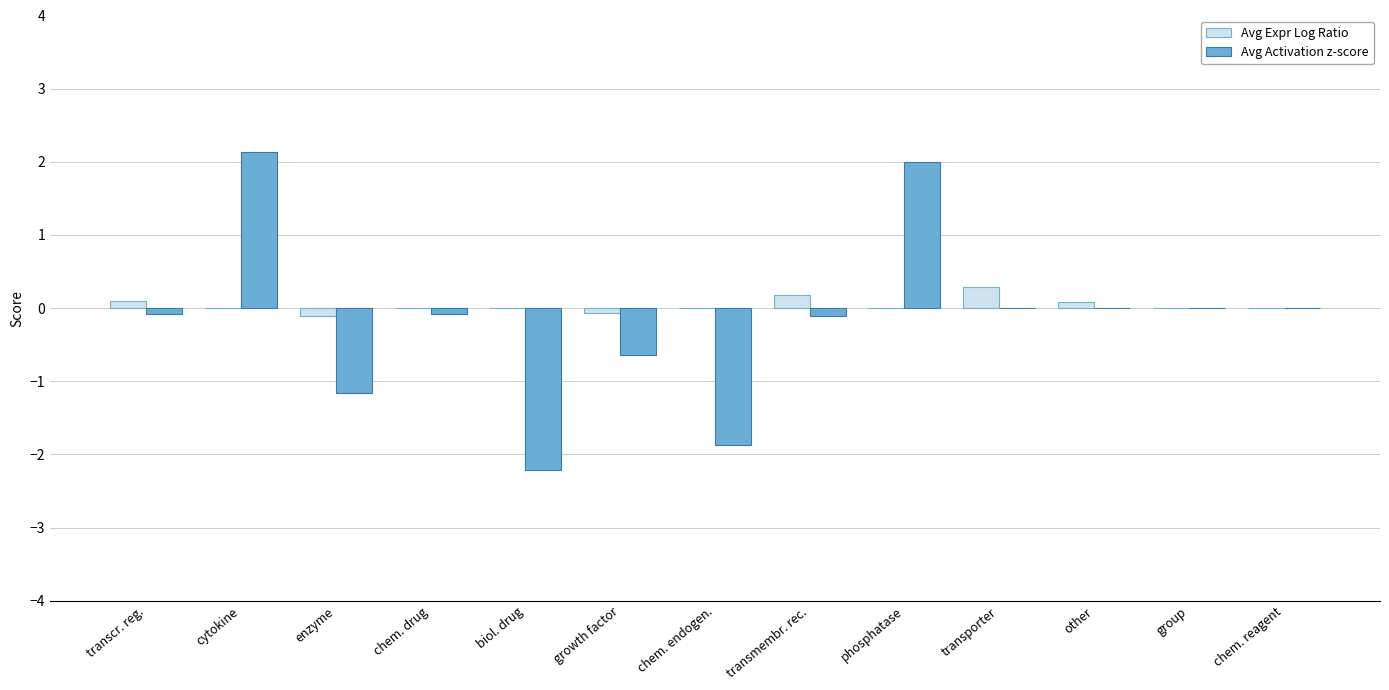

Between enzyme and phosphatase, which series saw the biggest shift?

Avg Activation z-score